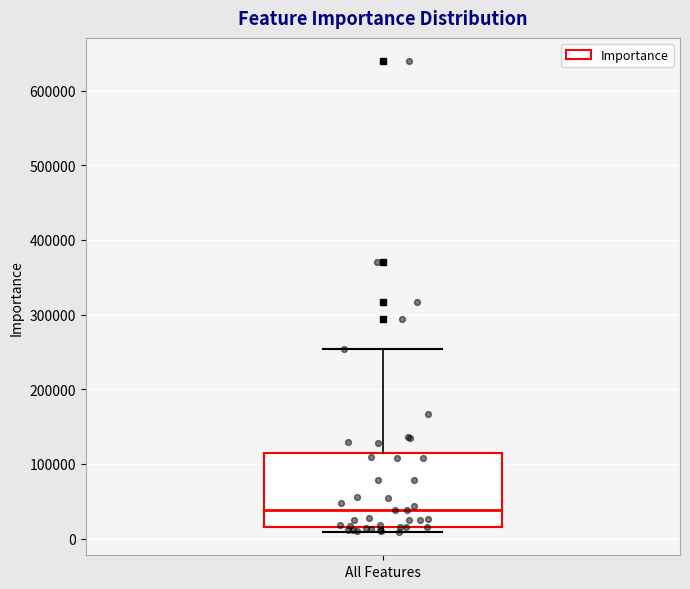

Where does the median line of the box for All Features sit on the y-axis? The values are not printed on the chart, so give them approximately, as read against the axis.

40000